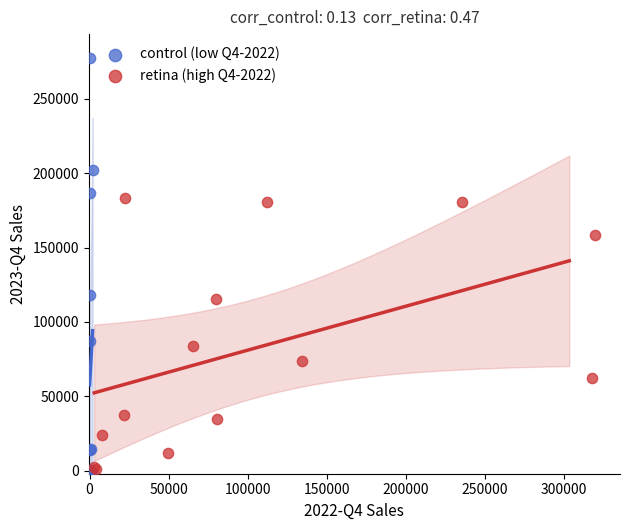

Which series has the largest Y range (max minus min)?

control (low Q4-2022)